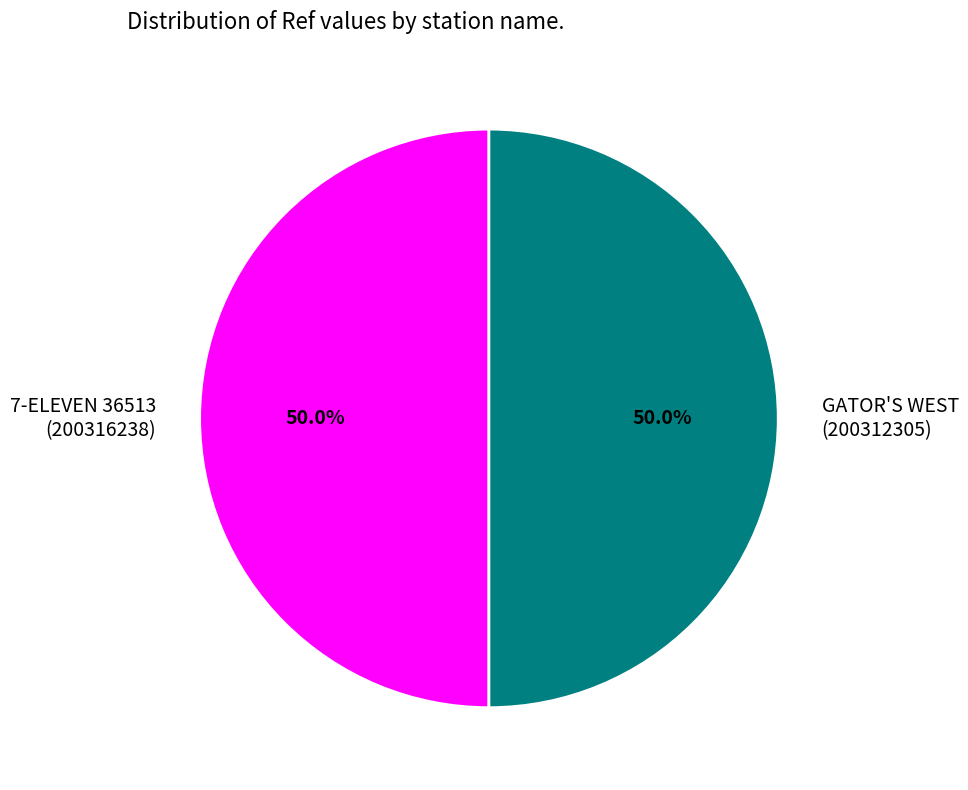

How much of the chart is everything except GATOR'S WEST?

50.0%